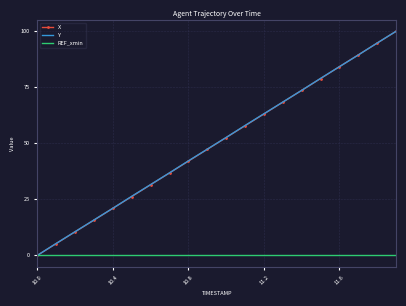

Which series has the largest range (max minus min)?

Y